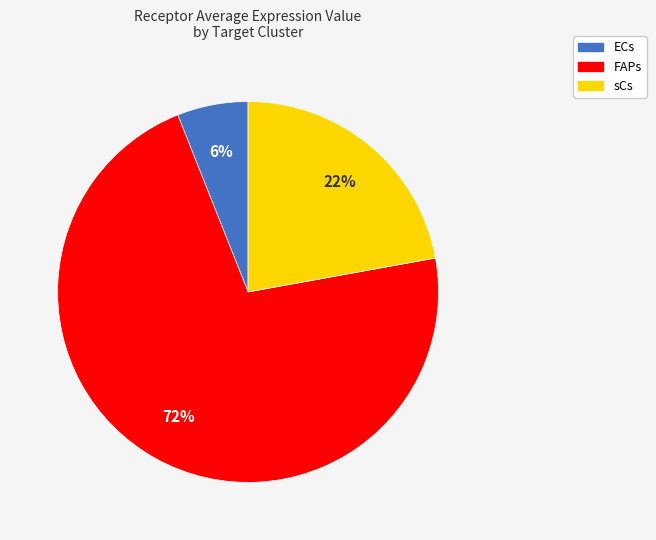

True or false: ECs accounts for 1% of the total.

False